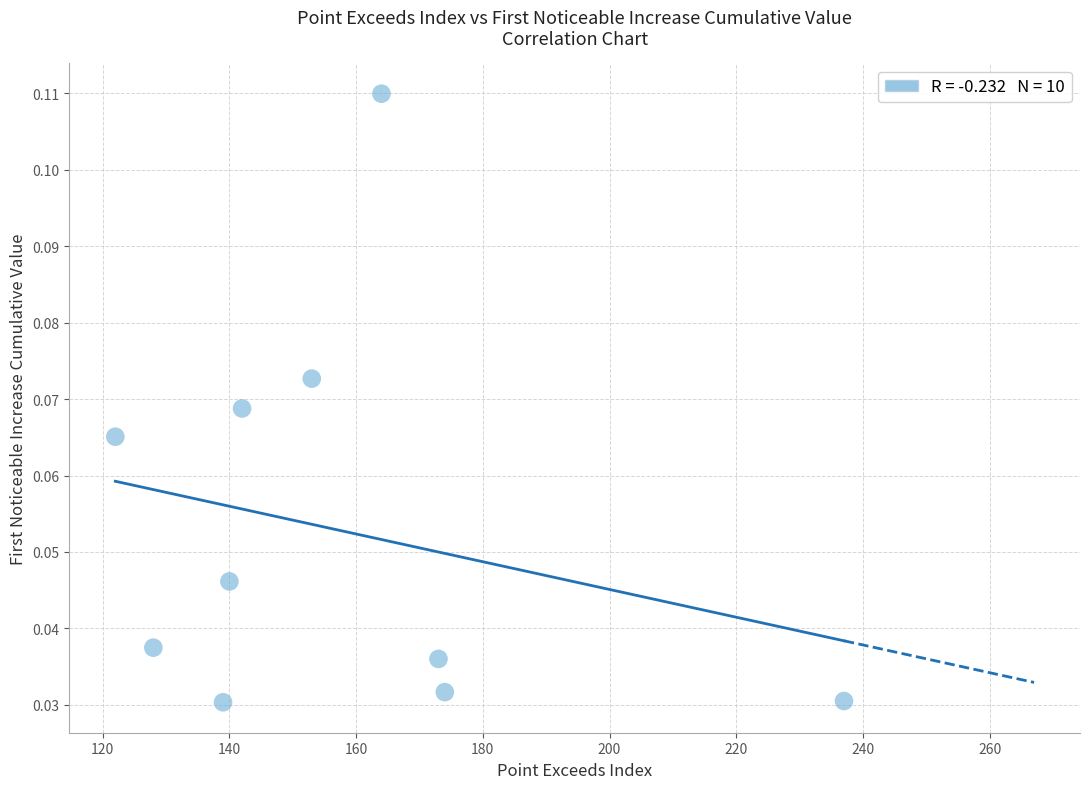

What is the average X value?

157.2